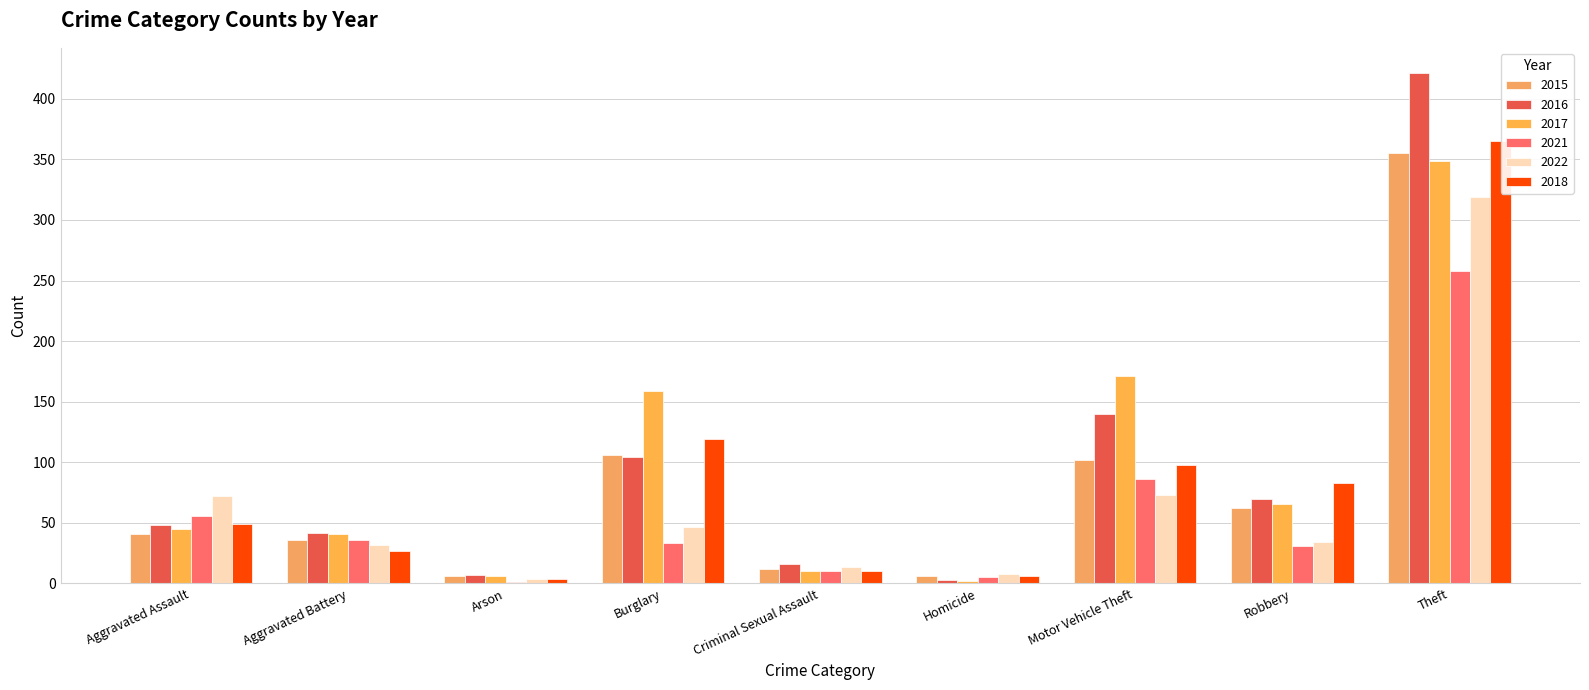

What are all the series names shown in the legend?

2015, 2016, 2017, 2021, 2022, 2018